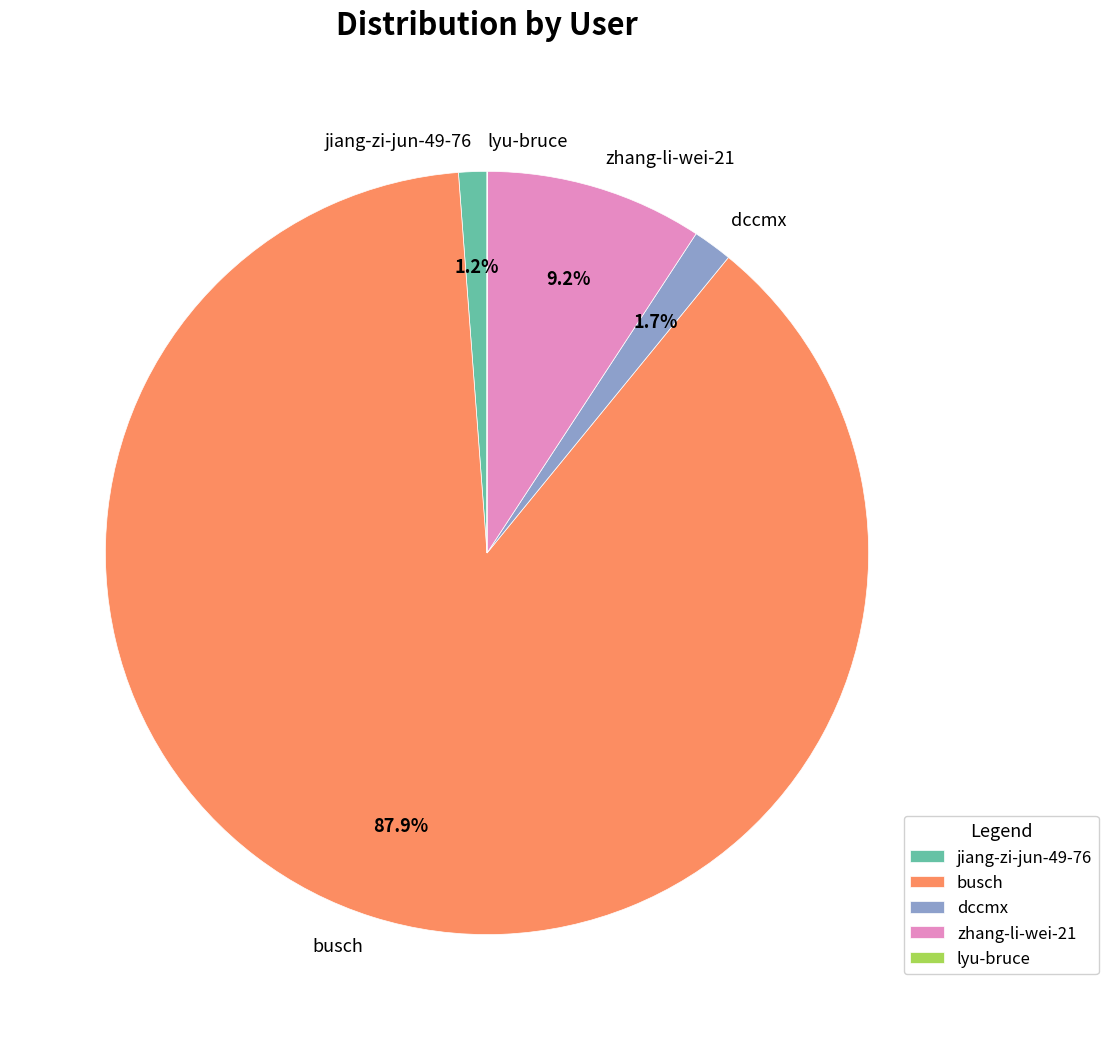

Is it true that busch is 88% of the pie?

True